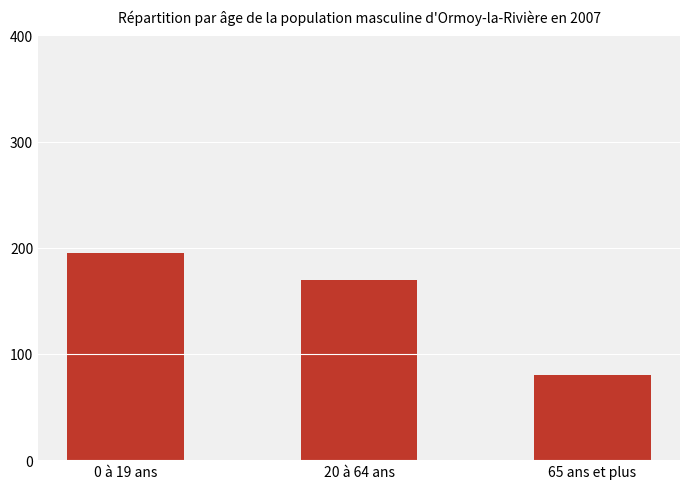

How many bars are there in total?

3